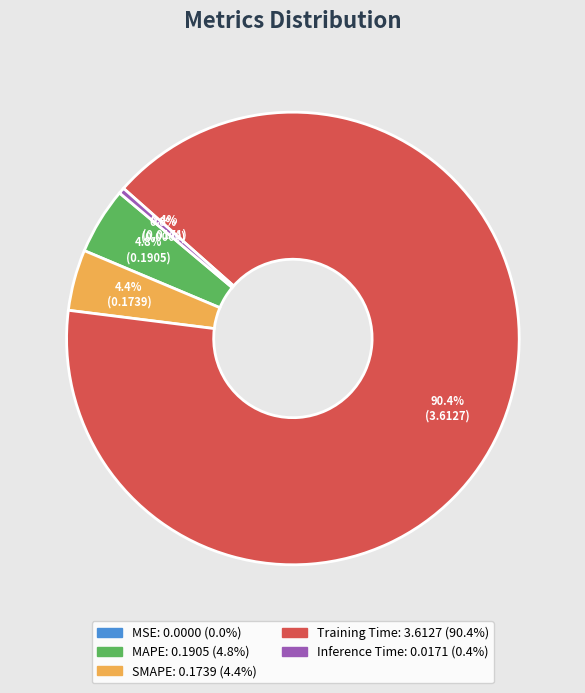

Do Inference Time and Training Time together represent more than half of the pie?

Yes